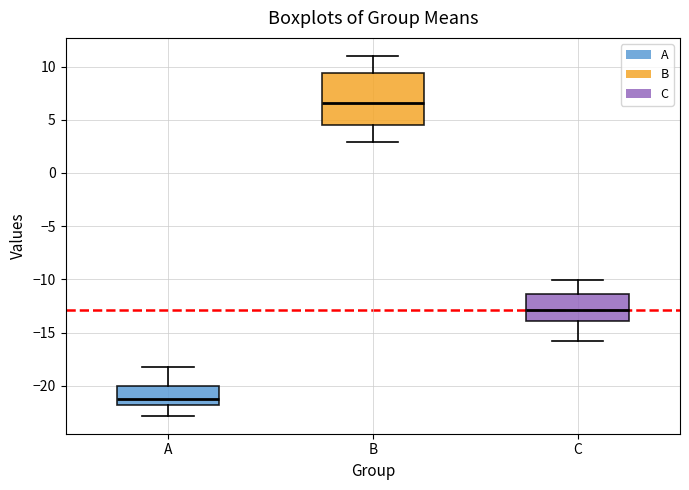

Reading left to right, transcribe this box plot: for each box, give where its median line is, the range the box spans, and where its two whiskers end, as read against the y-axis. The values are not printed on the chart, so give them approximately, as read against the axis.

A: median -21.5, box -22.0 to -20.0, whiskers -23.0 to -18.0
B: median 6.5, box 4.5 to 9.5, whiskers 3.0 to 11.0
C: median -13.0, box -14.0 to -11.5, whiskers -16.0 to -10.0